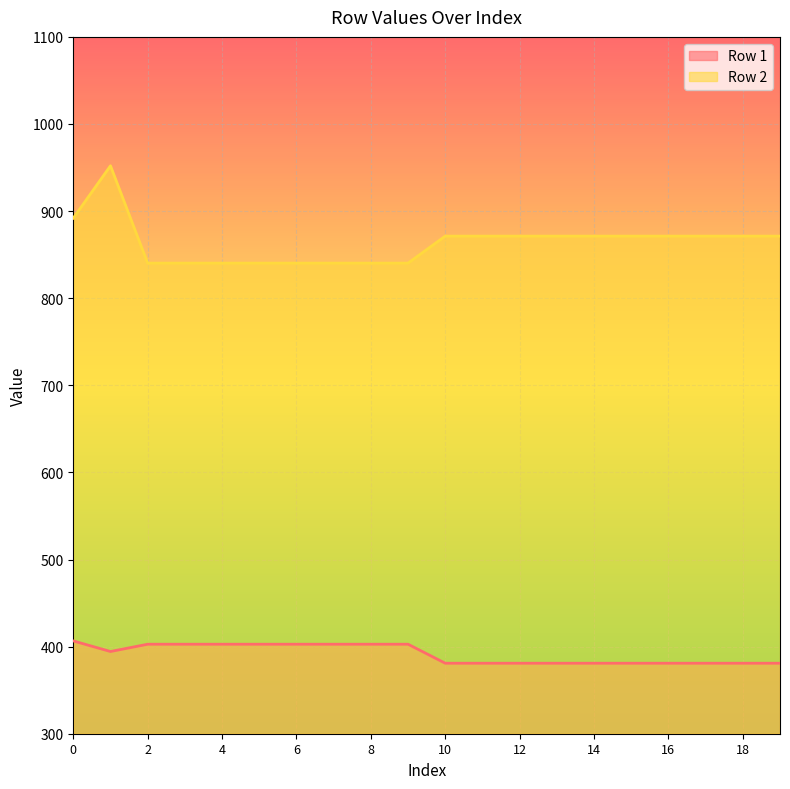

What is the average value of the Row 2 series?

863.9